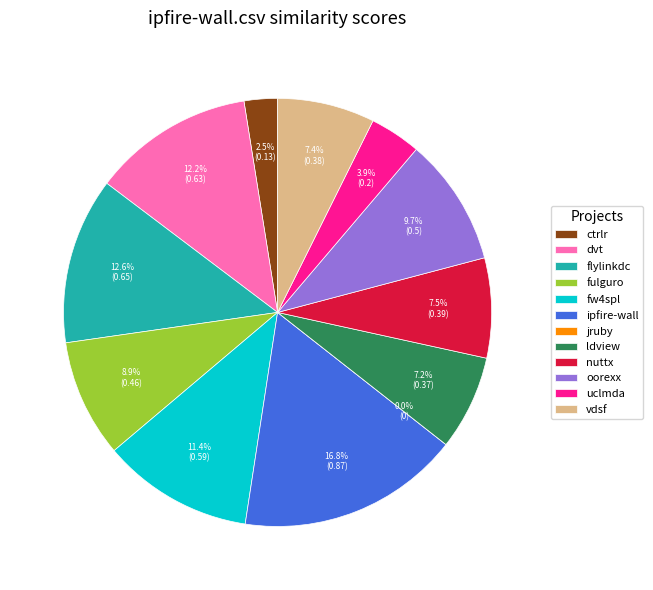

To the nearest percent, what portion does ctrlr.csv represent?

3%